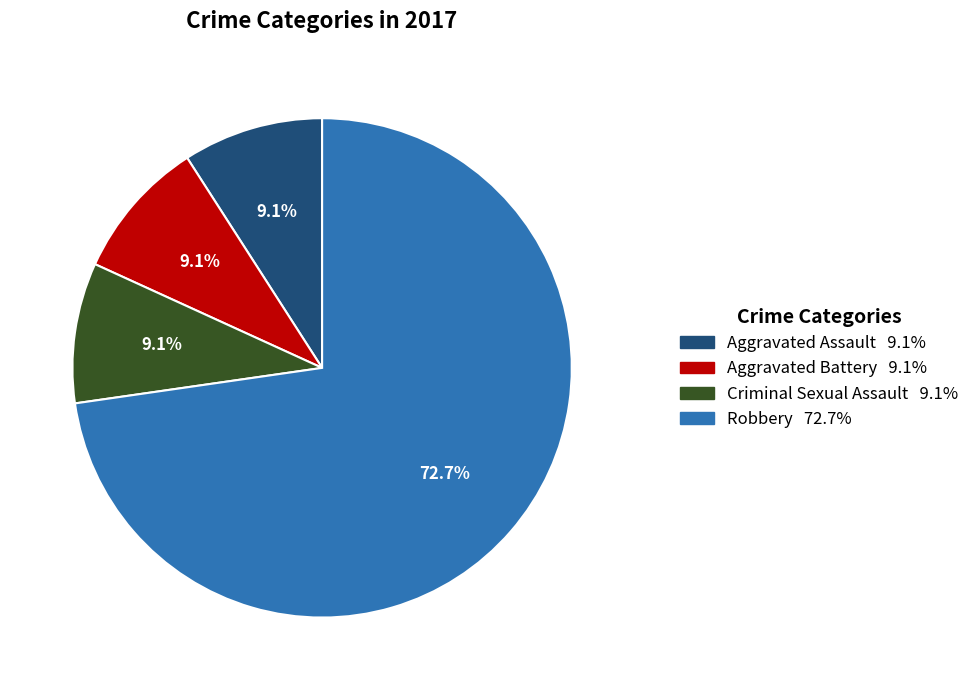

Is it true that Aggravated Assault is 16% of the pie?

False